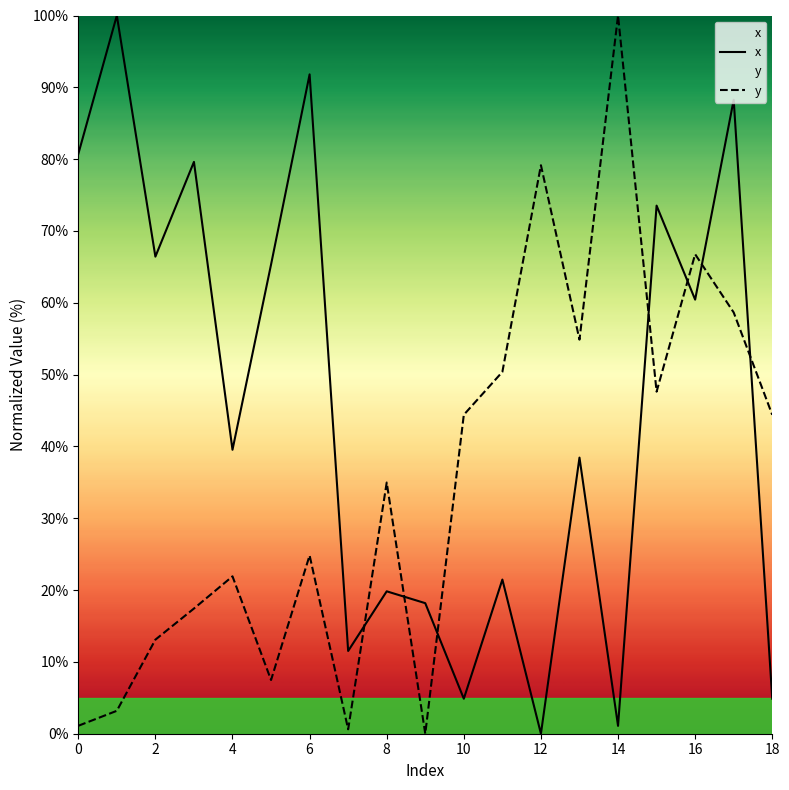

The x series shows 7.1 at 18. True or false?

False